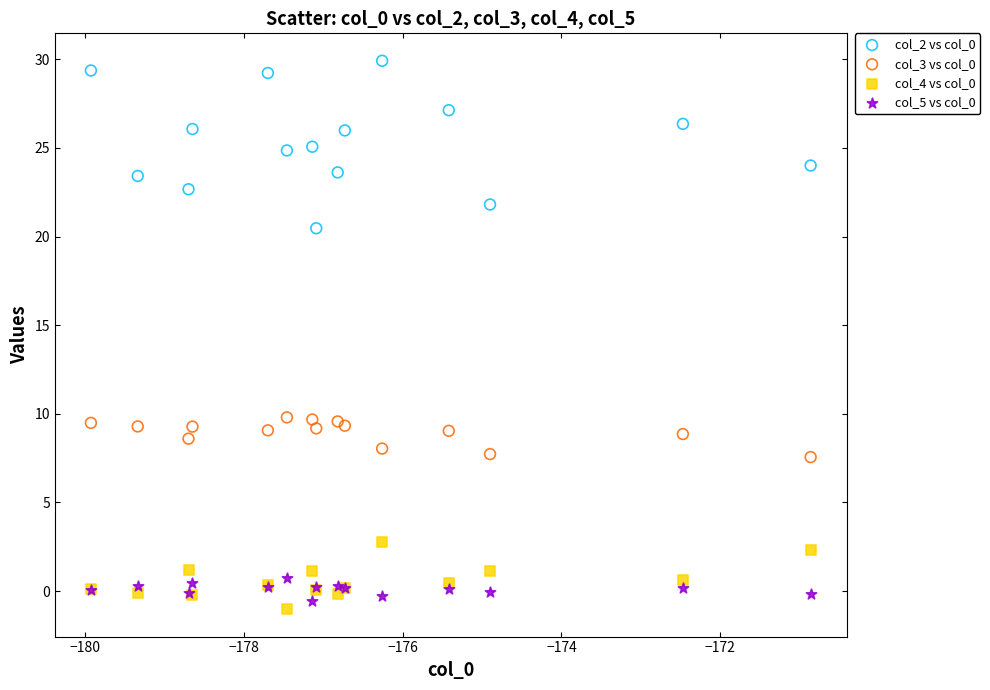

What is the X range (max minus min) for the scatter plot?

9.1